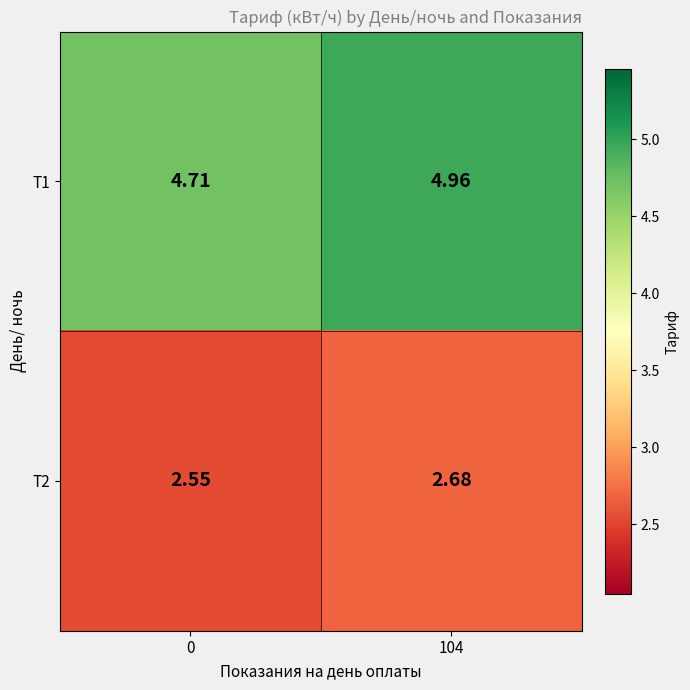

Rank the series by their average value, from highest to lowest.

T1, T2